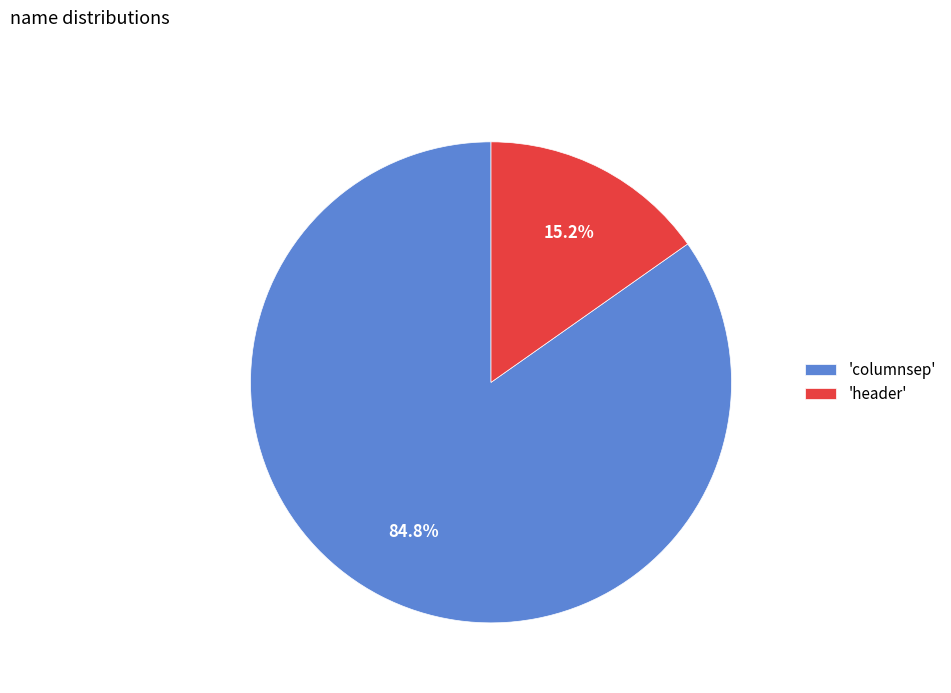

Is the sum of 'columnsep' and 'header' greater than half?

Yes